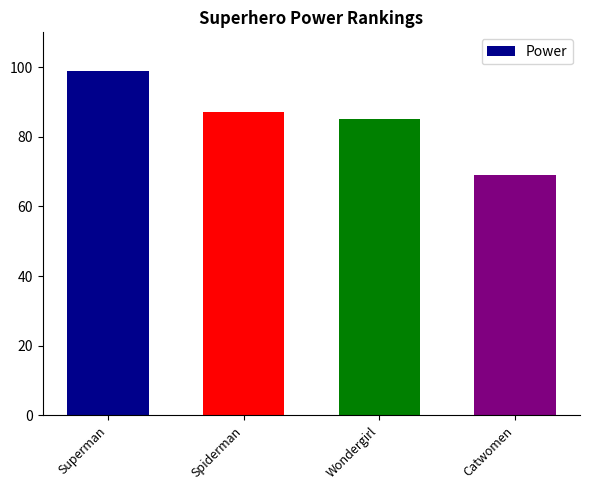

What is the difference between the maximum and minimum values?

30